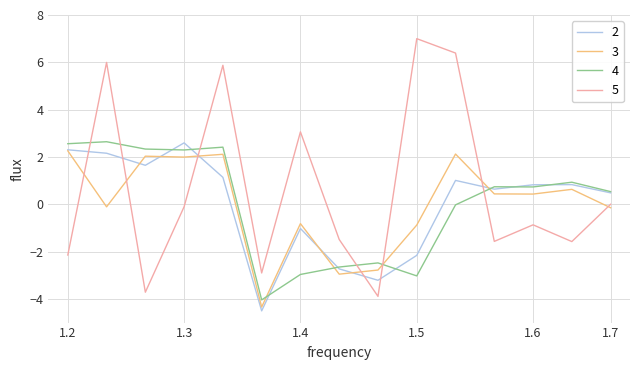

What is the minimum value shown in the chart?

-4.5